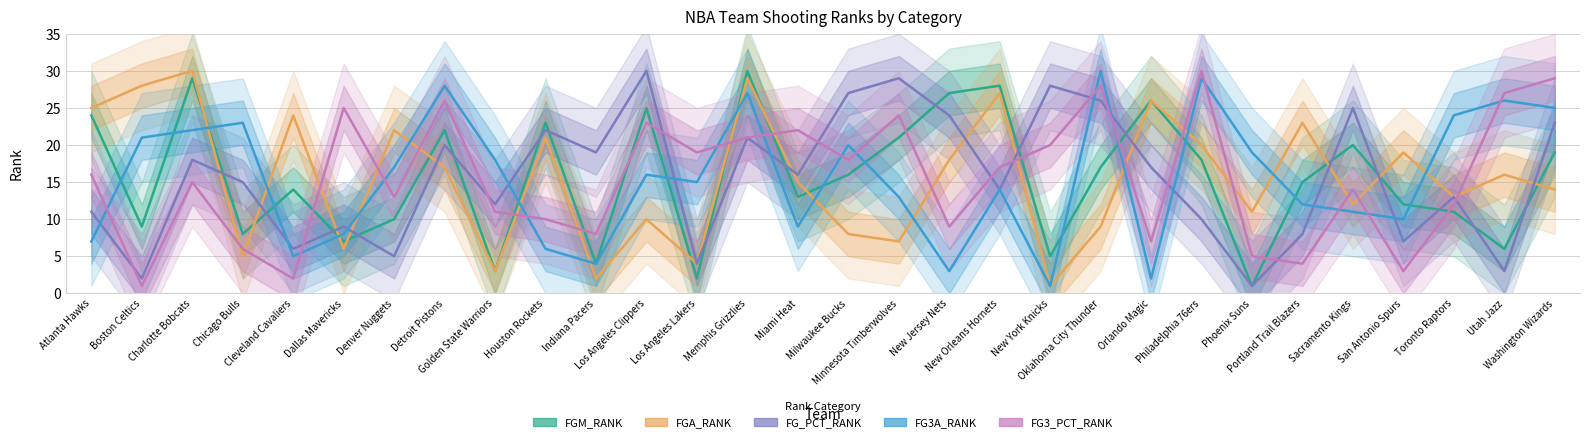

Rank the series by their maximum value, from highest to lowest.

FGM_RANK, FGA_RANK, FG_PCT_RANK, FG3A_RANK, FG3_PCT_RANK